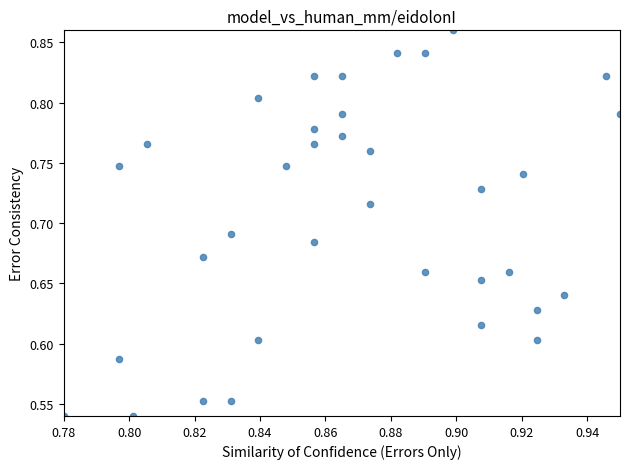

What is the range of Y values (max minus min)?

0.3